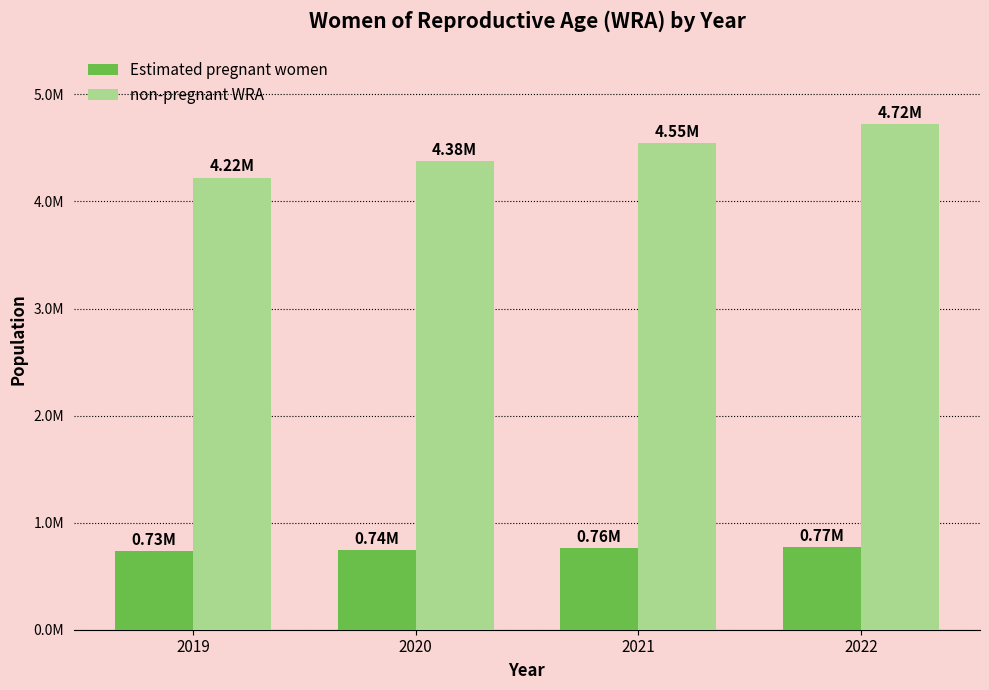

Reading left to right, transcribe all the data shown in this chart.

Estimated pregnant women: 2019=733332.6	2020=744808.1	2021=759330.4	2022=771328.8
non-pregnant WRA: 2019=4223667.4	2020=4380191.9	2021=4545669.6	2022=4722671.2